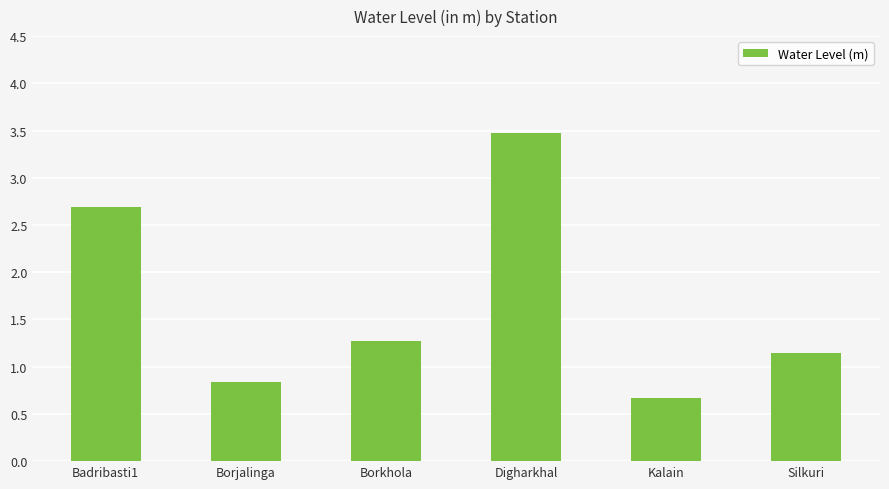

What is the sum of all values?

10.1